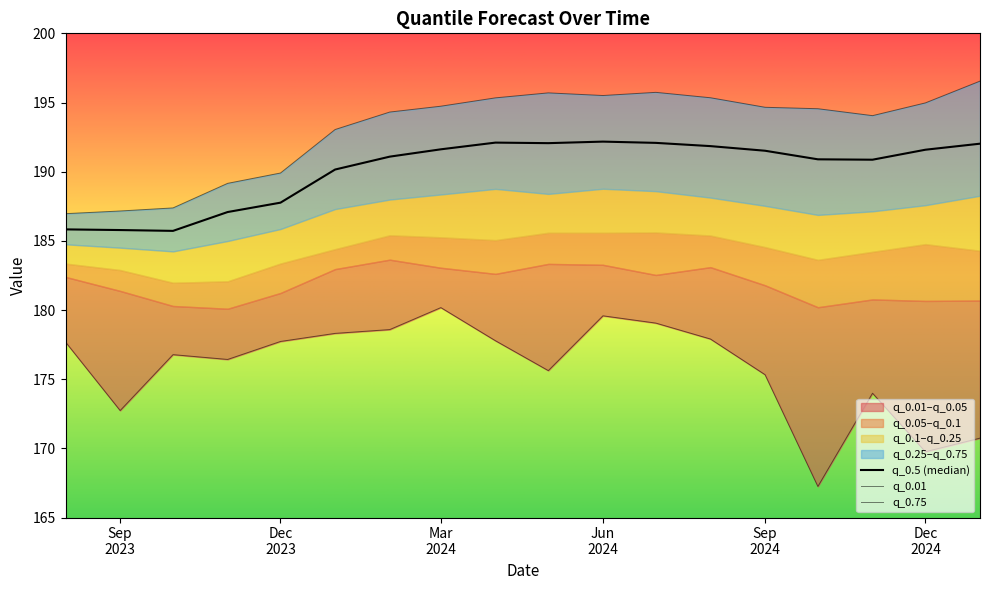

At which category is the sum across all series the highest?

Jun 2024